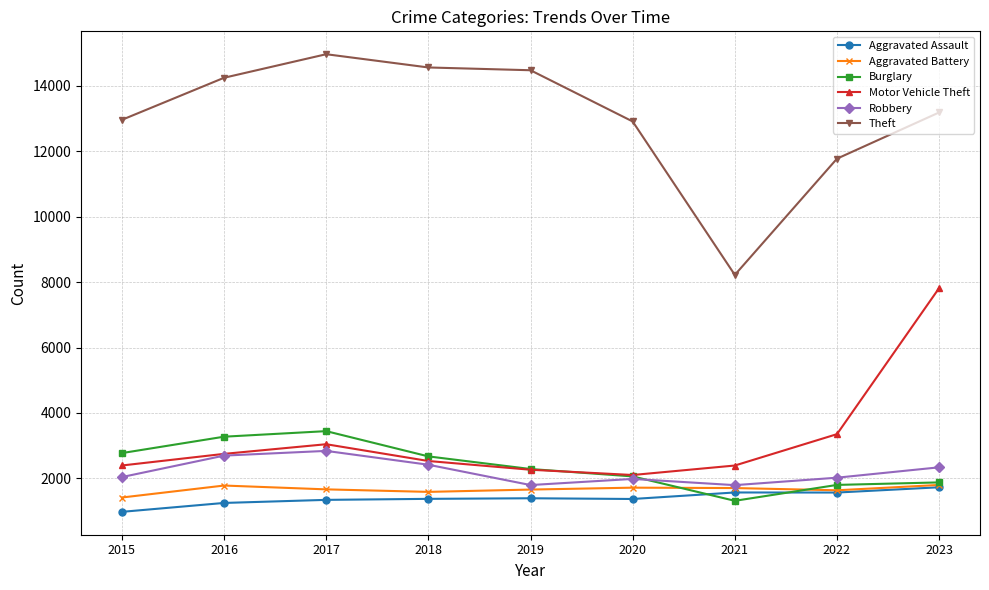

True or false: Motor Vehicle Theft has a value of 2532 at 2018.

True